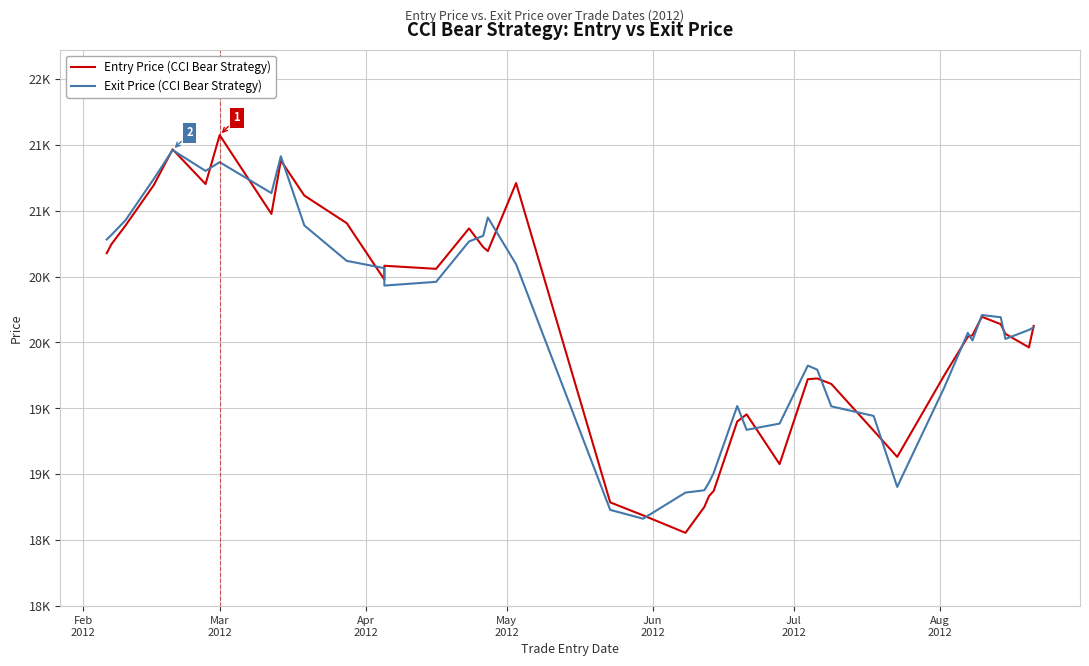

What is the sum of all Entry Price (CCI Bear Strategy) values?

805585.2